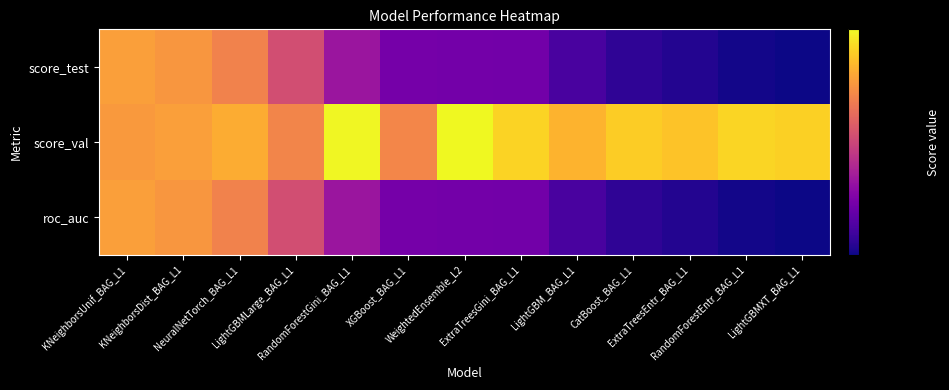

Reading left to right, transcribe all the data shown in this chart.

score_test: KNeighborsUnif_BAG_L1=0.7	KNeighborsDist_BAG_L1=0.6	NeuralNetTorch_BAG_L1=0.6	LightGBMLarge_BAG_L1=0.5	RandomForestGini_BAG_L1=0.4	XGBoost_BAG_L1=0.4	WeightedEnsemble_L2=0.4	ExtraTreesGini_BAG_L1=0.4	LightGBM_BAG_L1=0.4	CatBoost_BAG_L1=0.3	ExtraTreesEntr_BAG_L1=0.3	RandomForestEntr_BAG_L1=0.3	LightGBMXT_BAG_L1=0.3
score_val: KNeighborsUnif_BAG_L1=0.6	KNeighborsDist_BAG_L1=0.7	NeuralNetTorch_BAG_L1=0.7	LightGBMLarge_BAG_L1=0.6	RandomForestGini_BAG_L1=0.8	XGBoost_BAG_L1=0.6	WeightedEnsemble_L2=0.8	ExtraTreesGini_BAG_L1=0.7	LightGBM_BAG_L1=0.7	CatBoost_BAG_L1=0.7	ExtraTreesEntr_BAG_L1=0.7	RandomForestEntr_BAG_L1=0.7	LightGBMXT_BAG_L1=0.7
roc_auc: KNeighborsUnif_BAG_L1=0.7	KNeighborsDist_BAG_L1=0.6	NeuralNetTorch_BAG_L1=0.6	LightGBMLarge_BAG_L1=0.5	RandomForestGini_BAG_L1=0.4	XGBoost_BAG_L1=0.4	WeightedEnsemble_L2=0.4	ExtraTreesGini_BAG_L1=0.4	LightGBM_BAG_L1=0.4	CatBoost_BAG_L1=0.3	ExtraTreesEntr_BAG_L1=0.3	RandomForestEntr_BAG_L1=0.3	LightGBMXT_BAG_L1=0.3